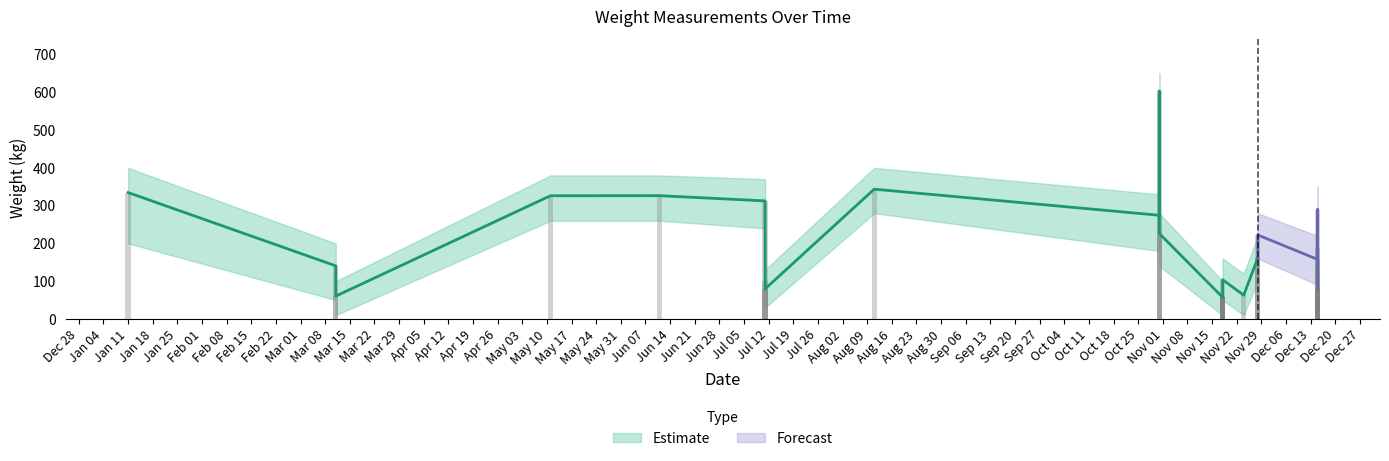

What is the sum of all Weight_upper values?

7320.0